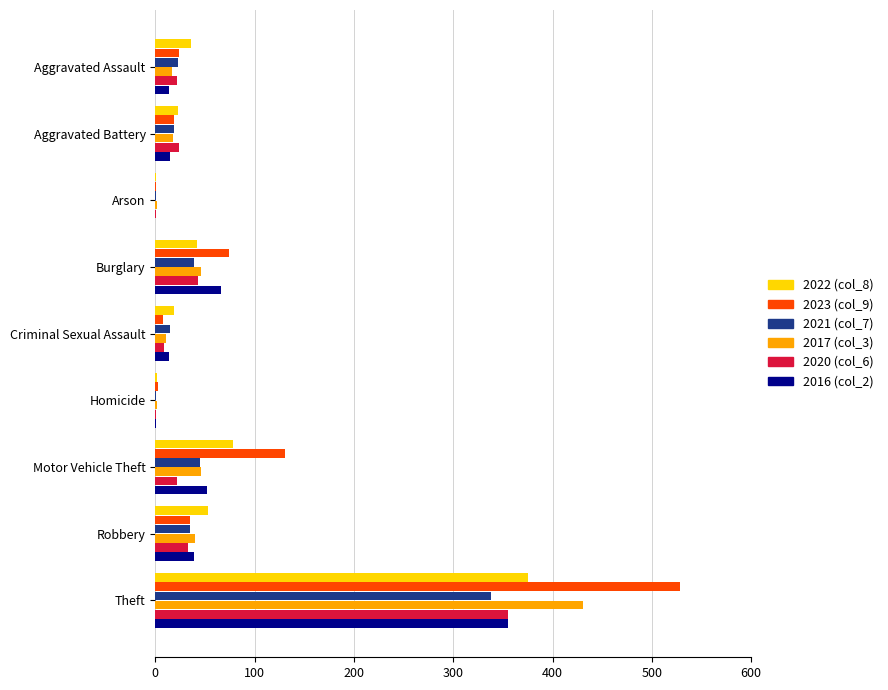

What is the total value across all series at Aggravated Assault?

136